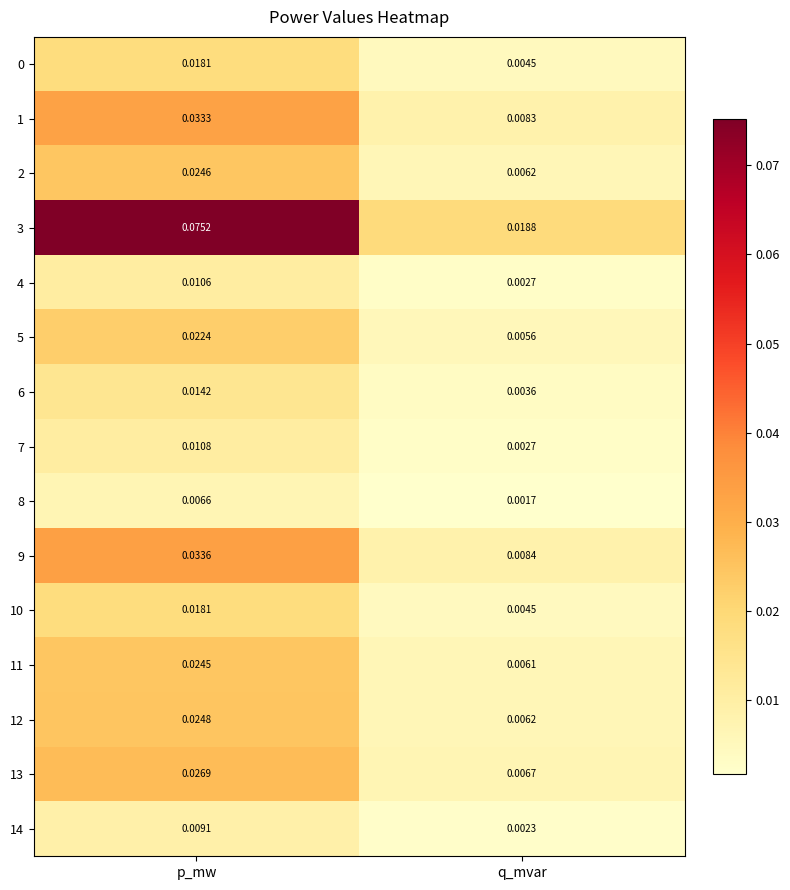

What is the total value across all series at p_mw?

0.4